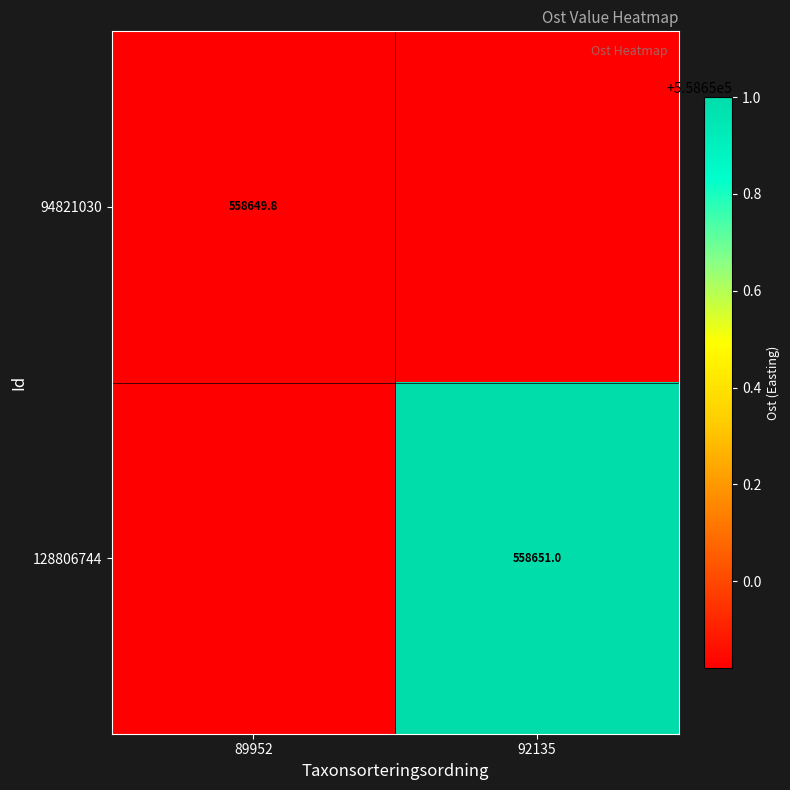

Is the value of 94821030 at 89952 greater than the value of 128806744 at 92135?

No